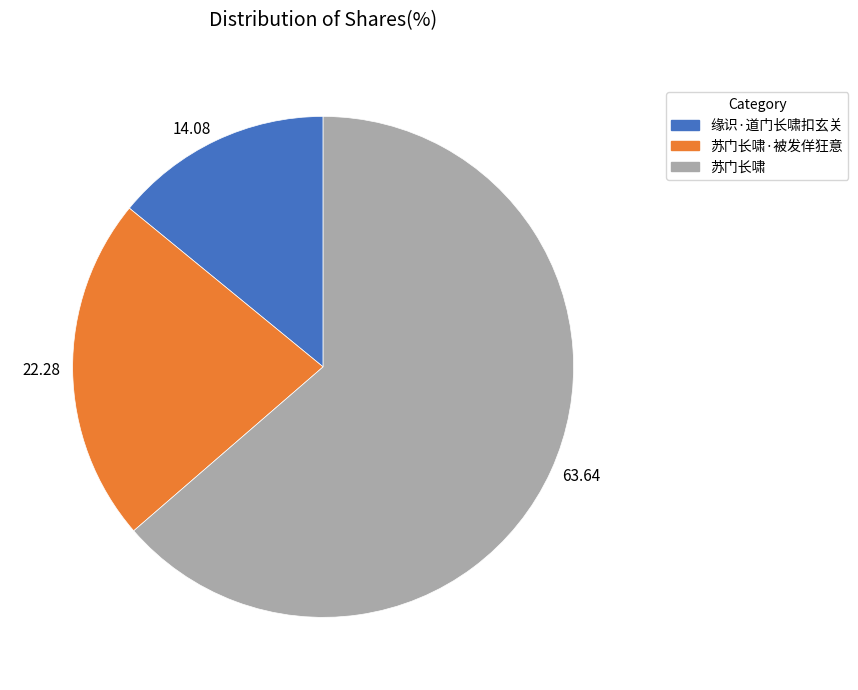

Which category accounts for the majority?

63.64